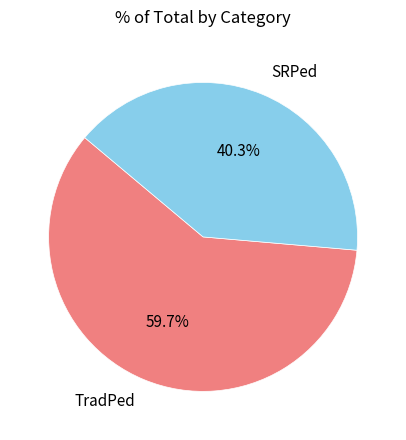

To the nearest percent, what is the combined percentage of SRPed and TradPed?

100%